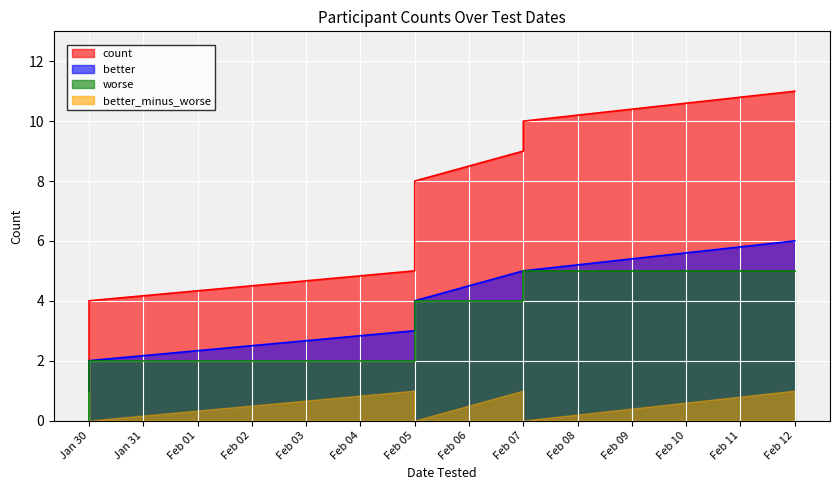

What is the label of the 11th point from the right?

Jan 30